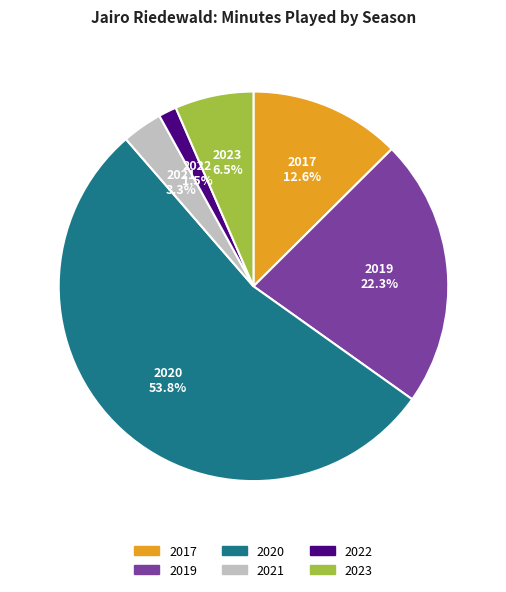

Between 2022 and 2017, which is larger?

2017